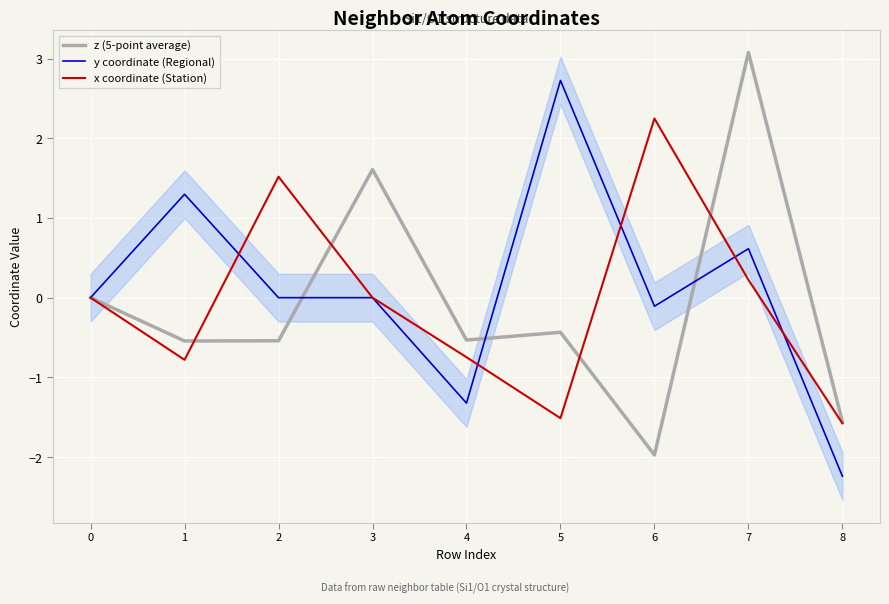

What are all the series names shown in the legend?

z (5-point average), y coordinate (Regional), x coordinate (Station)